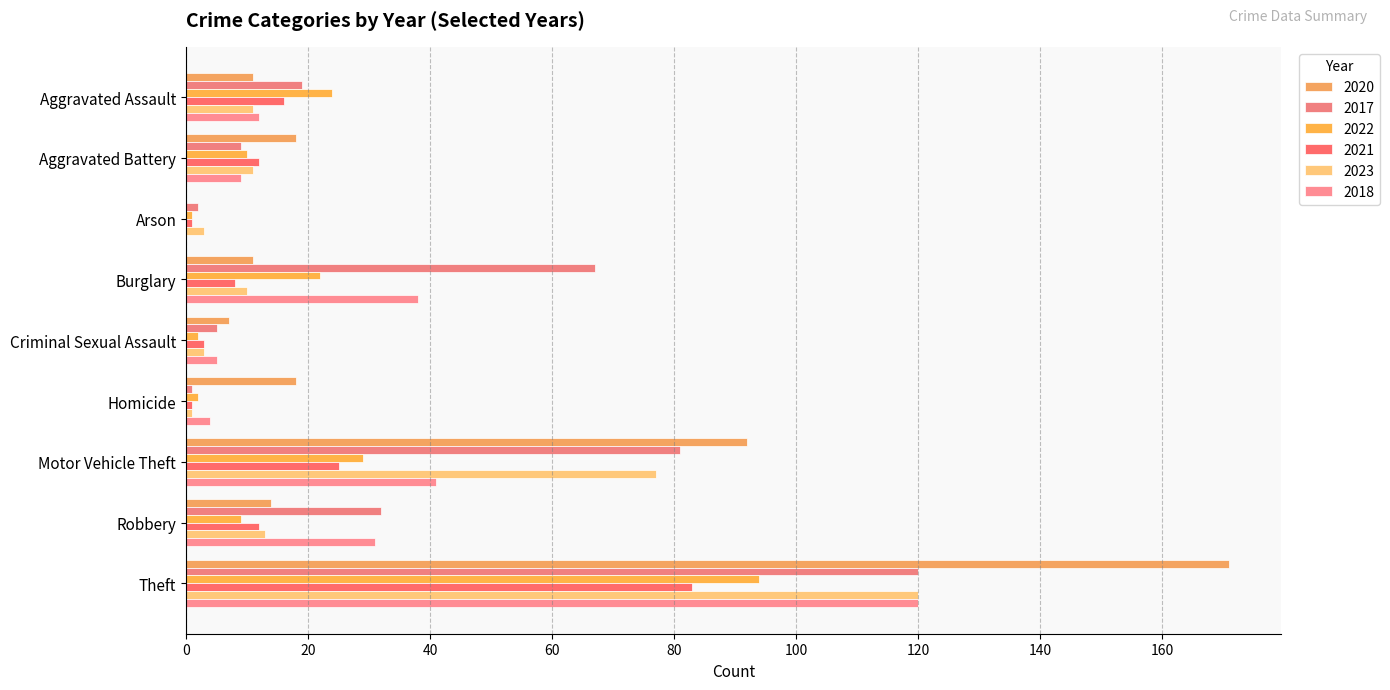

The 2021 series shows 1 at Arson. True or false?

True